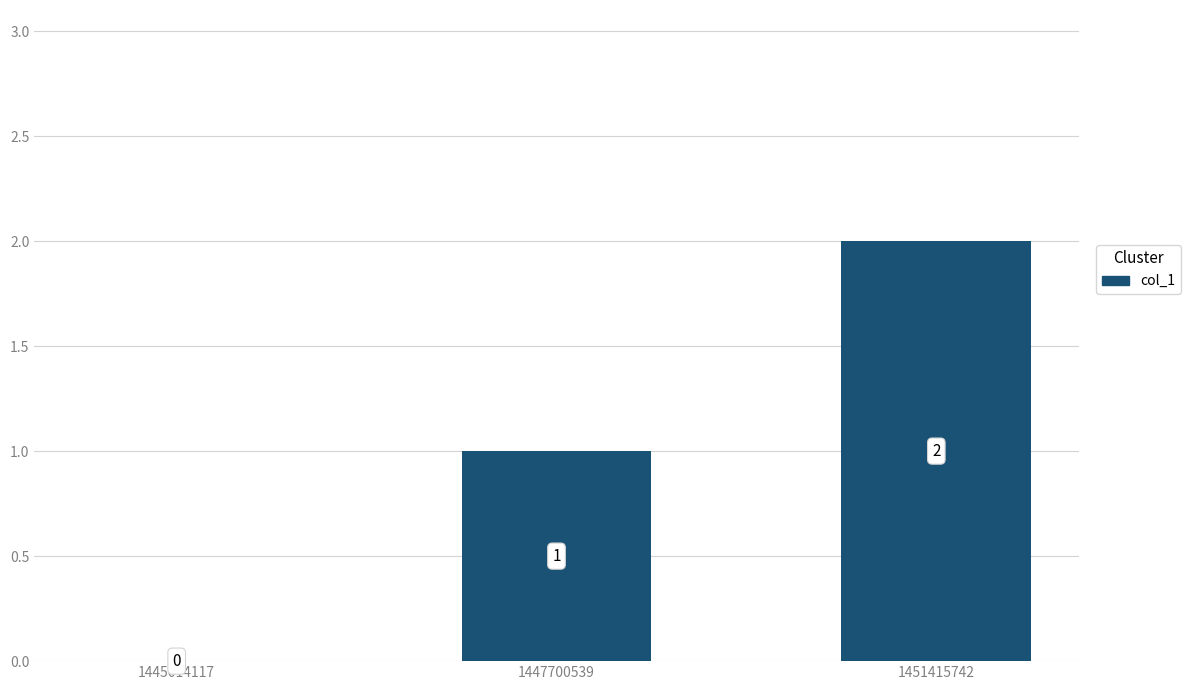

How many values are above zero?

2